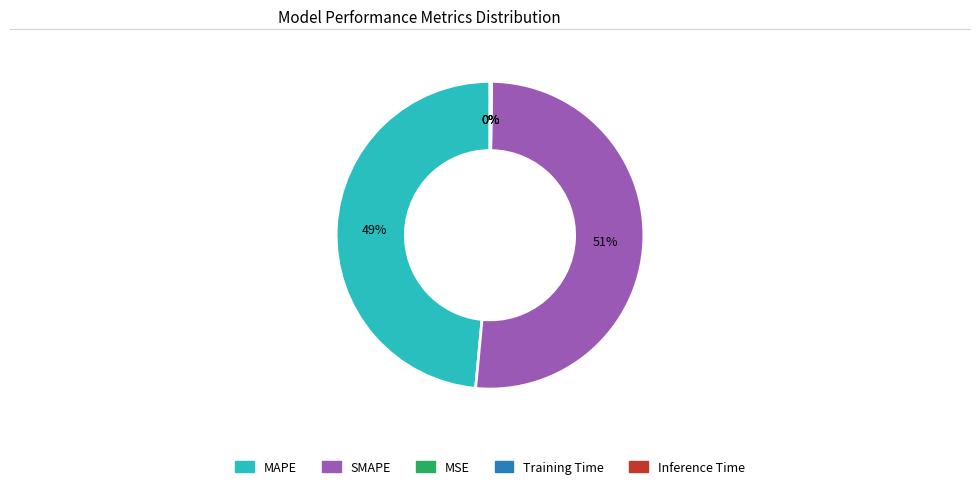

The MAPE slice represents 42% of the pie. True or false?

False